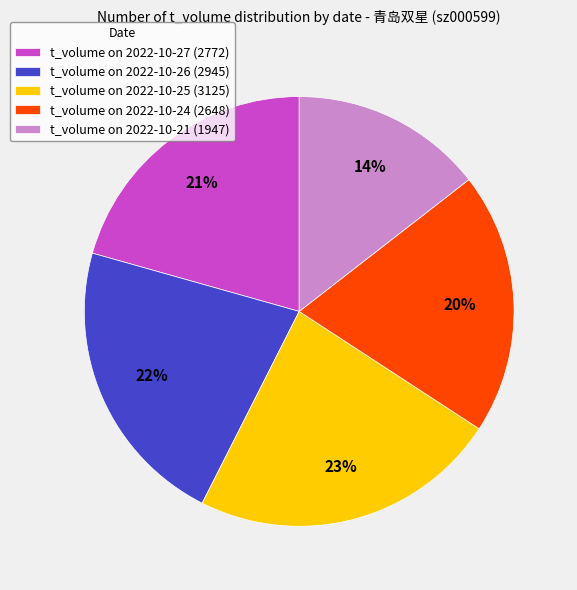

Do t_volume on 2022-10-21 (1947) and t_volume on 2022-10-25 (3125) together represent more than half of the pie?

No